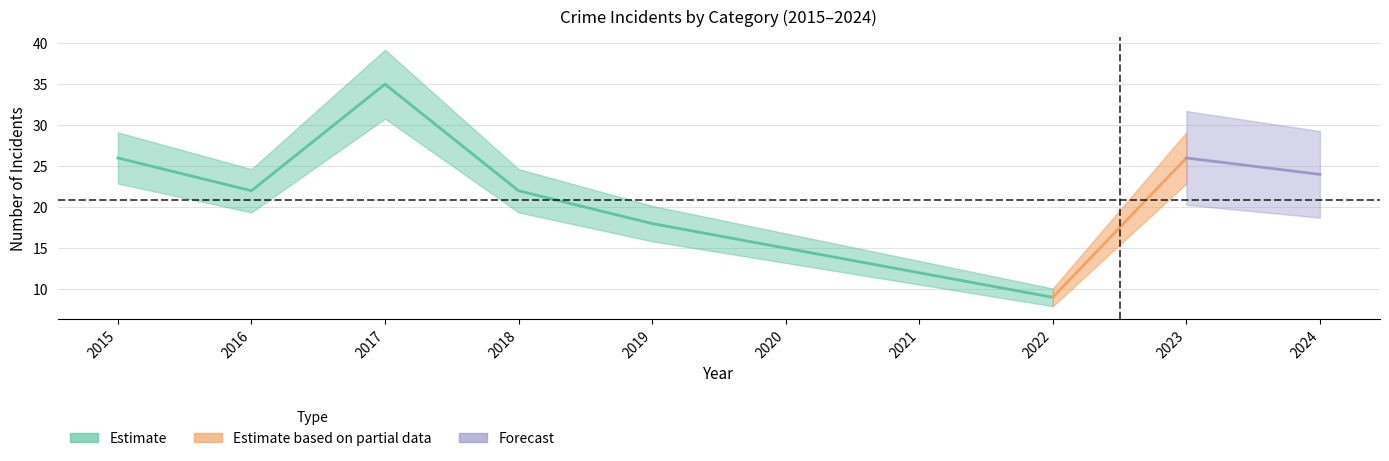

Does the chart have visible grid lines?

Yes